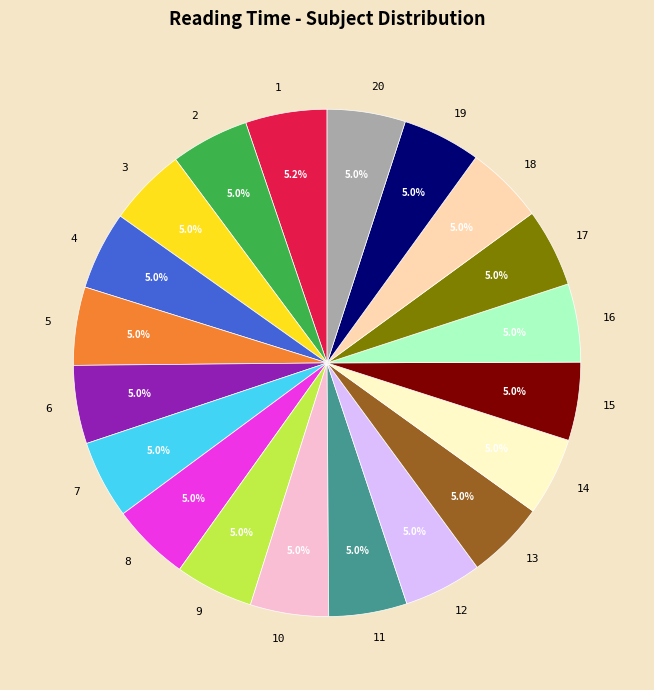

Combined, what portion of the pie is 6 and 9?

10.0%